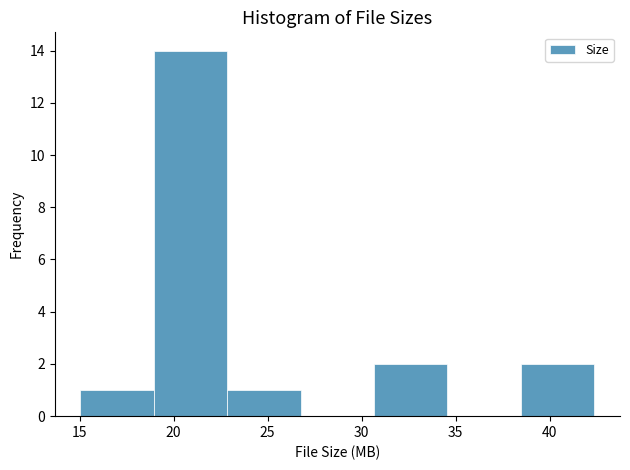

What is the height of the bar covering 30.5 to 34.5 on the x-axis? Neither the bar edges nor the heights are printed on the chart, so give them approximately, as read against the axes.

2